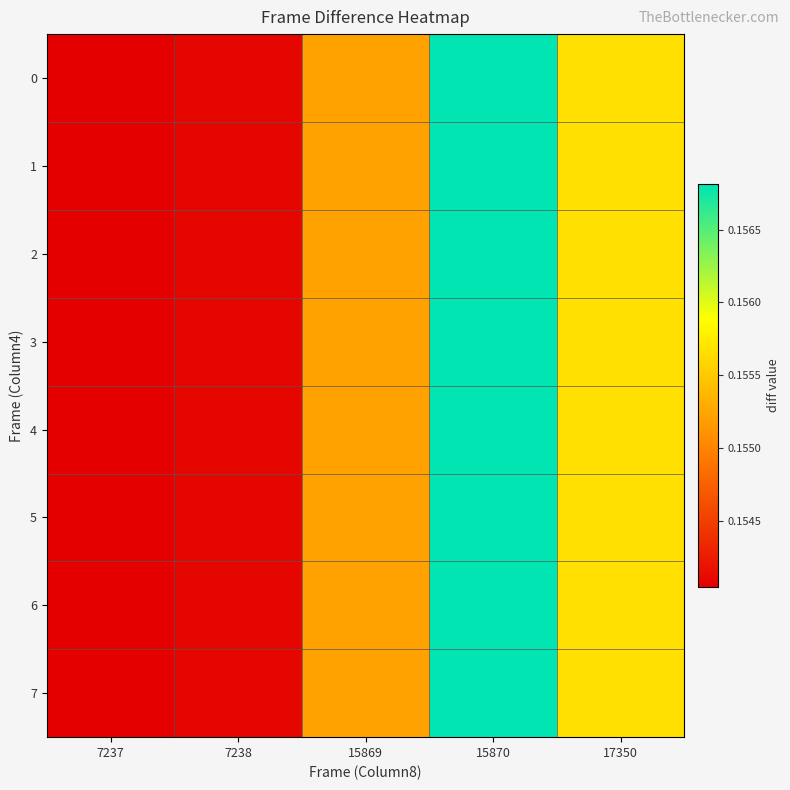

Reading left to right, extract all data points from this chart.

0: 7237=0.2	7238=0.2	15869=0.2	15870=0.2	17350=0.2
1: 7237=0.2	7238=0.2	15869=0.2	15870=0.2	17350=0.2
2: 7237=0.2	7238=0.2	15869=0.2	15870=0.2	17350=0.2
3: 7237=0.2	7238=0.2	15869=0.2	15870=0.2	17350=0.2
4: 7237=0.2	7238=0.2	15869=0.2	15870=0.2	17350=0.2
5: 7237=0.2	7238=0.2	15869=0.2	15870=0.2	17350=0.2
6: 7237=0.2	7238=0.2	15869=0.2	15870=0.2	17350=0.2
7: 7237=0.2	7238=0.2	15869=0.2	15870=0.2	17350=0.2